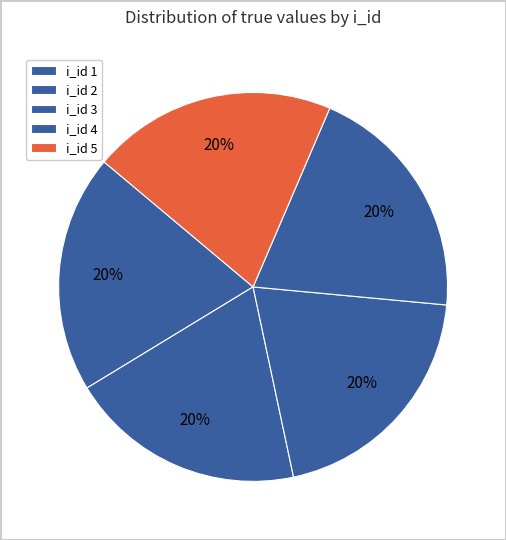

Which slice is the largest?

5